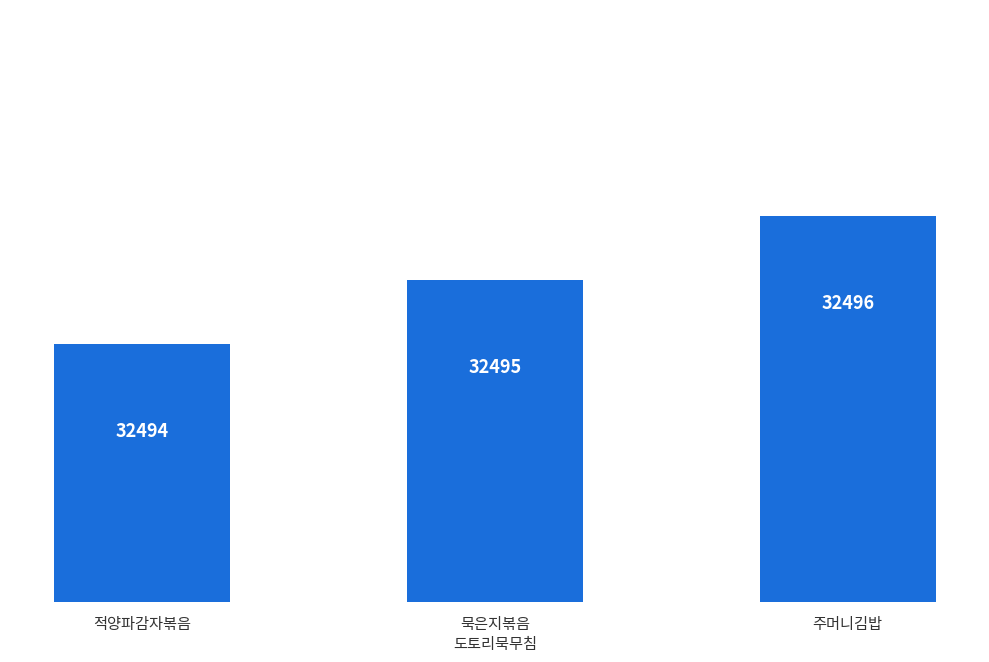

Reading left to right, transcribe all the data shown in this chart.

적양파감자볶음=32494	묵은지볶음
도토리묵무침=32495	주머니김밥=32496